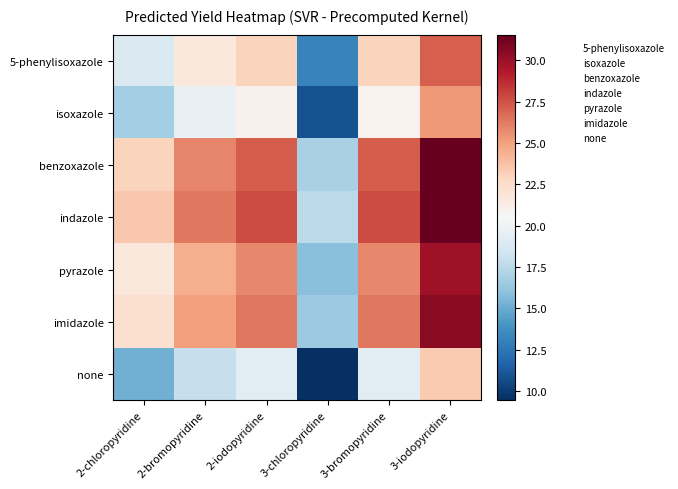

What is the total value across all series at 2-iodopyridine?

170.2